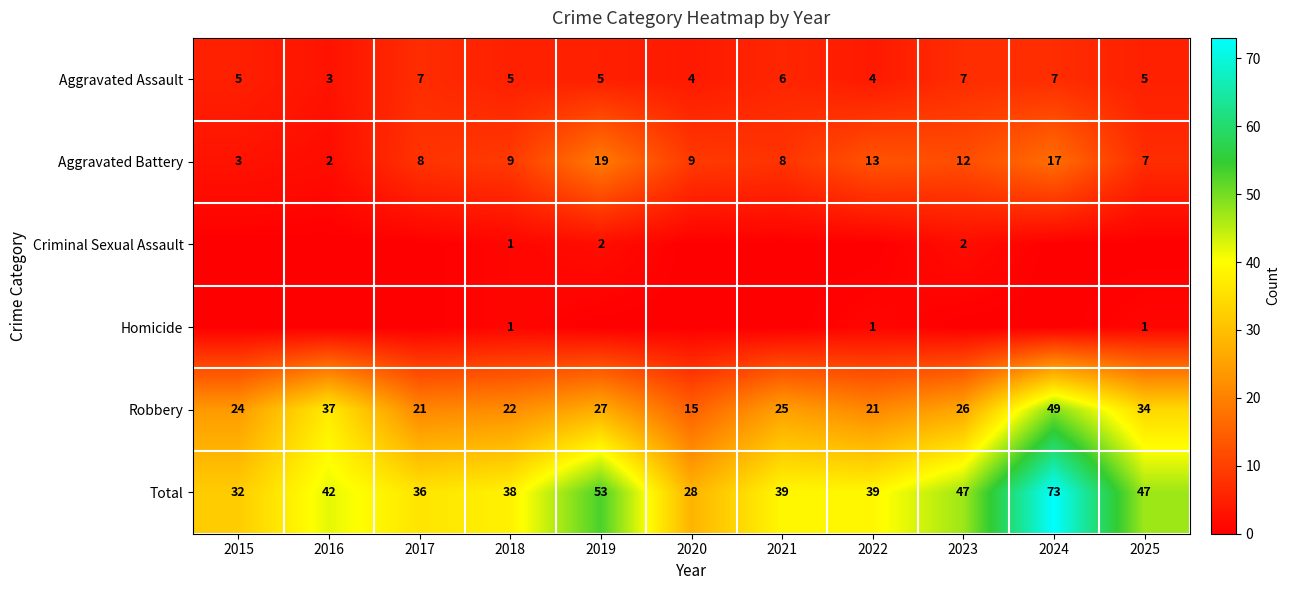

Is the value of Robbery at 2020 greater than the value of Aggravated Assault at 2020?

Yes